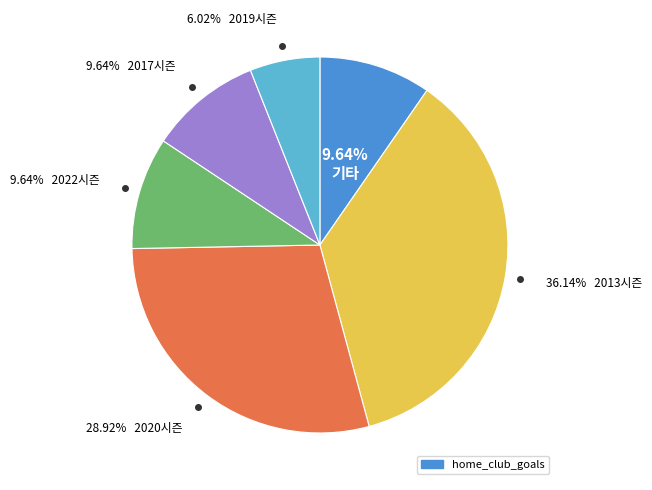

Is there any slice that represents more than half of the pie?

No